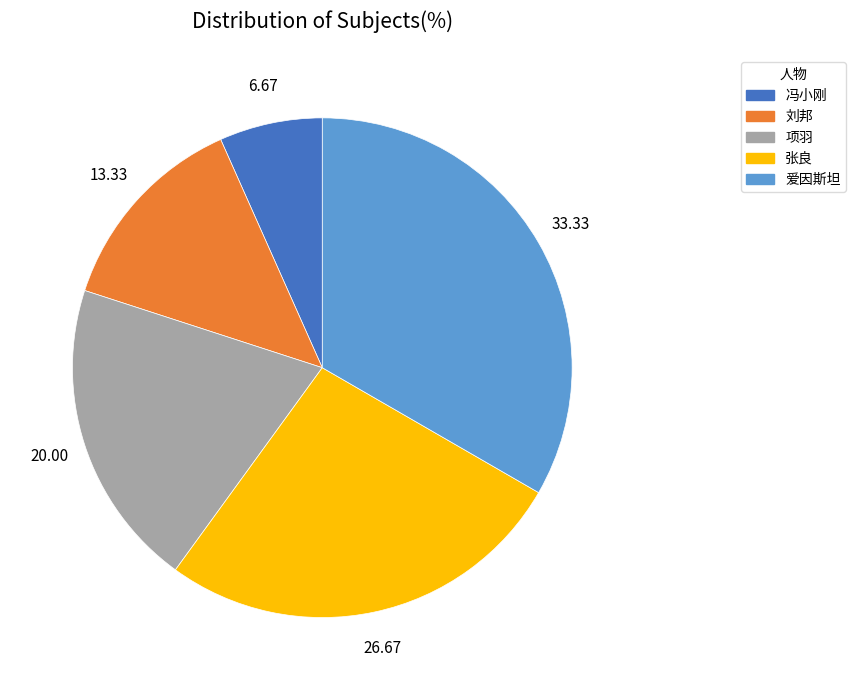

How many segments does this pie chart have?

5